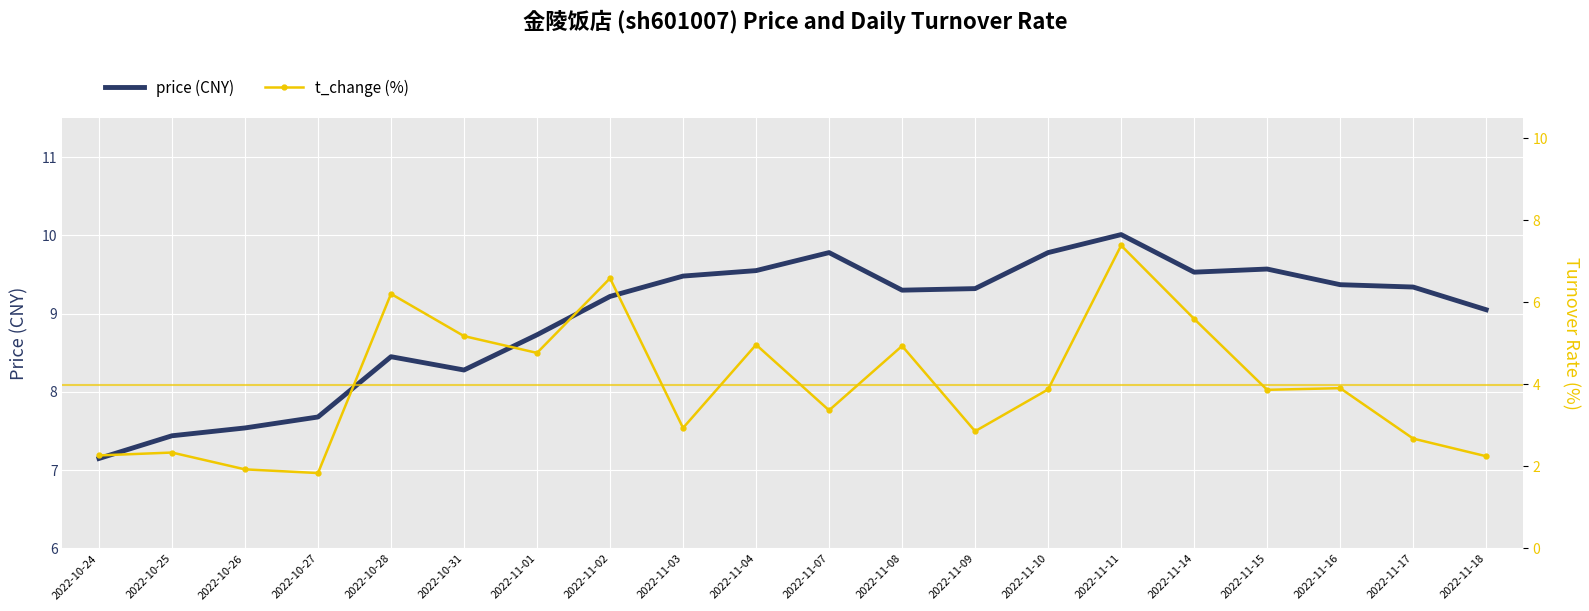

Reading left to right, list all the values displayed in this chart.

price: 7.2	7.4	7.5	7.7	8.4	8.3	8.7	9.2	9.5	9.6	9.8	9.3	9.3	9.8	10.0	9.5	9.6	9.4	9.3	9.1
t_change: 2.3	2.3	1.9	1.8	6.2	5.2	4.8	6.6	2.9	5.0	3.4	4.9	2.9	3.9	7.4	5.6	3.9	3.9	2.7	2.2